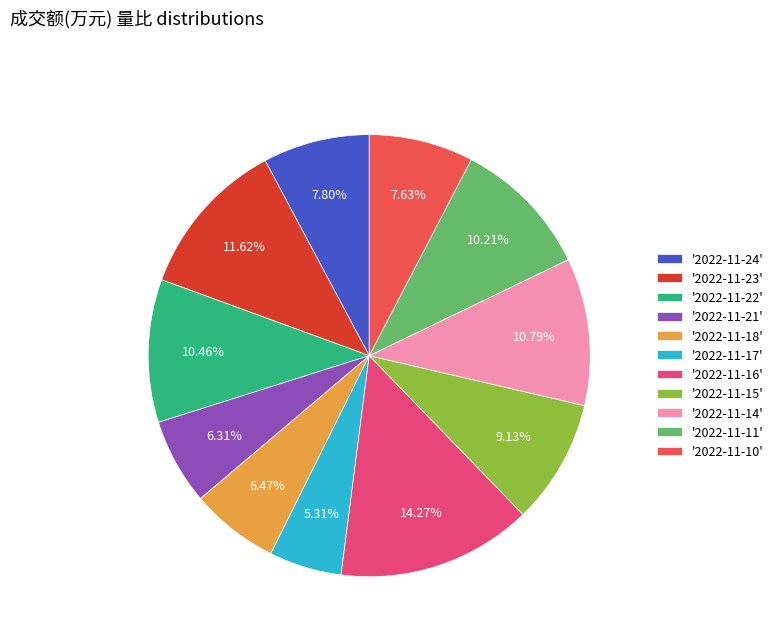

Which category has the biggest portion of the pie?

'2022-11-16'